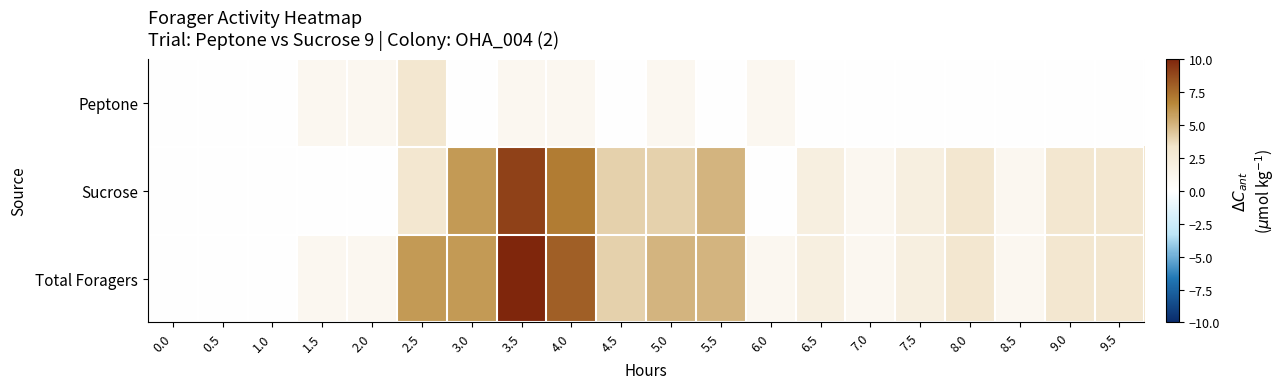

Rank the series by their maximum value, from lowest to highest.

Peptone, Sucrose, Total Foragers